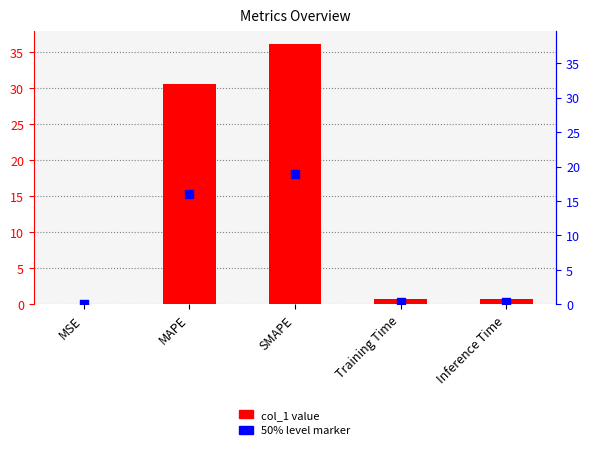

What is the total value across all series at Inference Time?

1.1